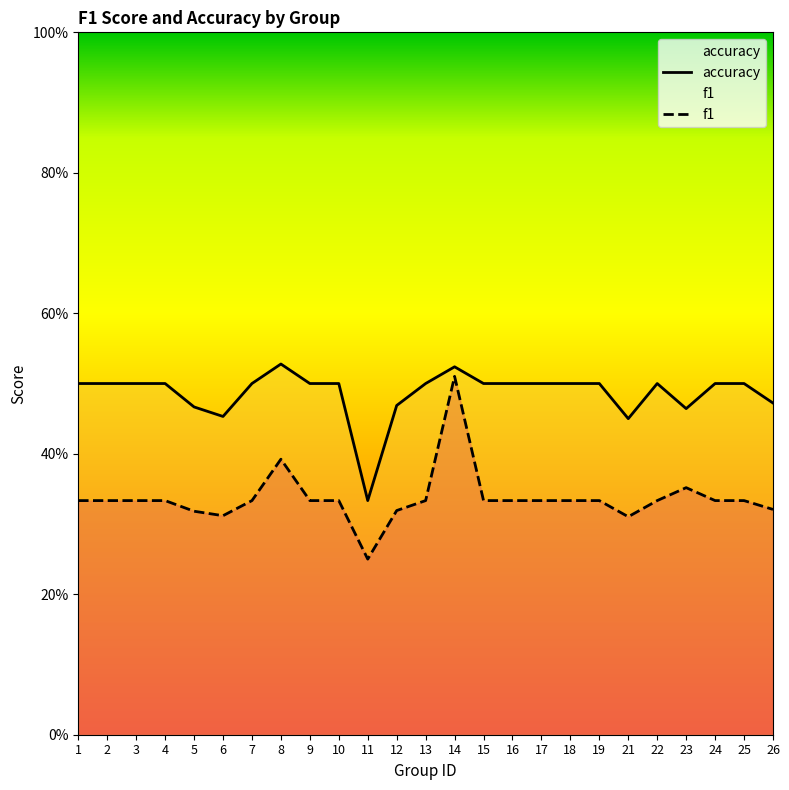

At which category does f1 reach its first local peak?

8